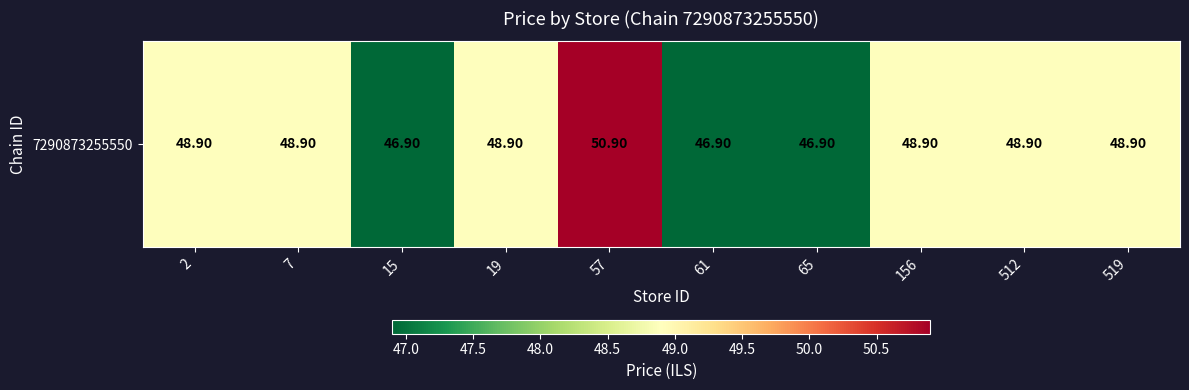

What is the minimum value shown in the chart?

46.9